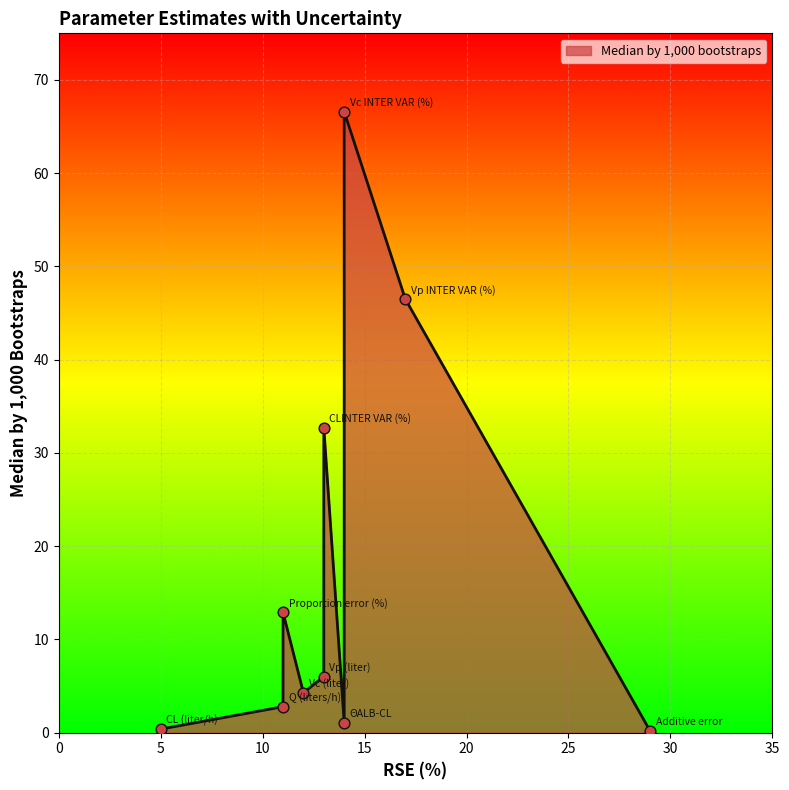

What is the change in value from Vc (liter) to Vp (liter)?

+1.7